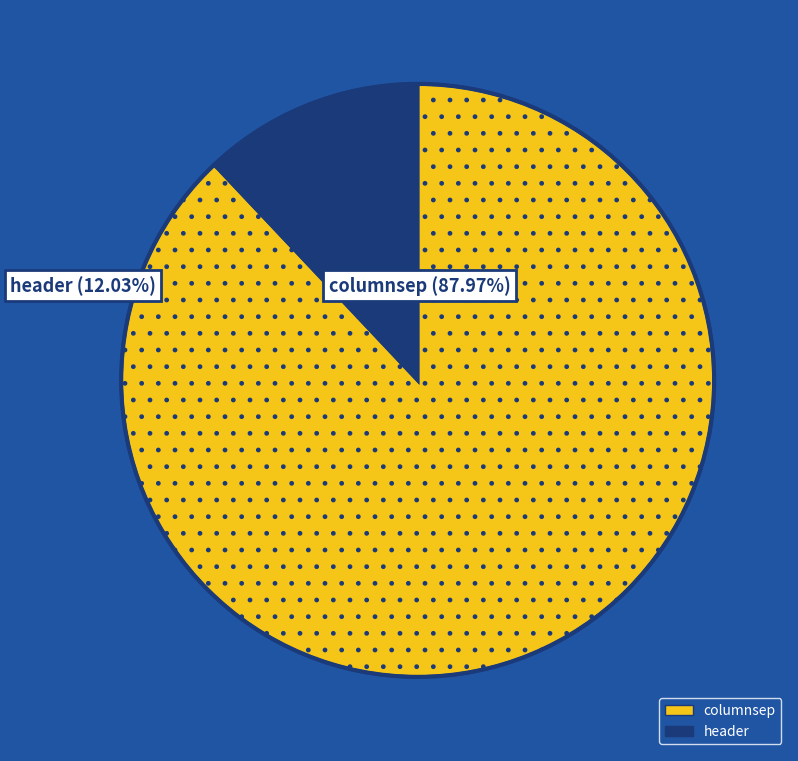

How much of the chart is everything except columnsep?

12.0%